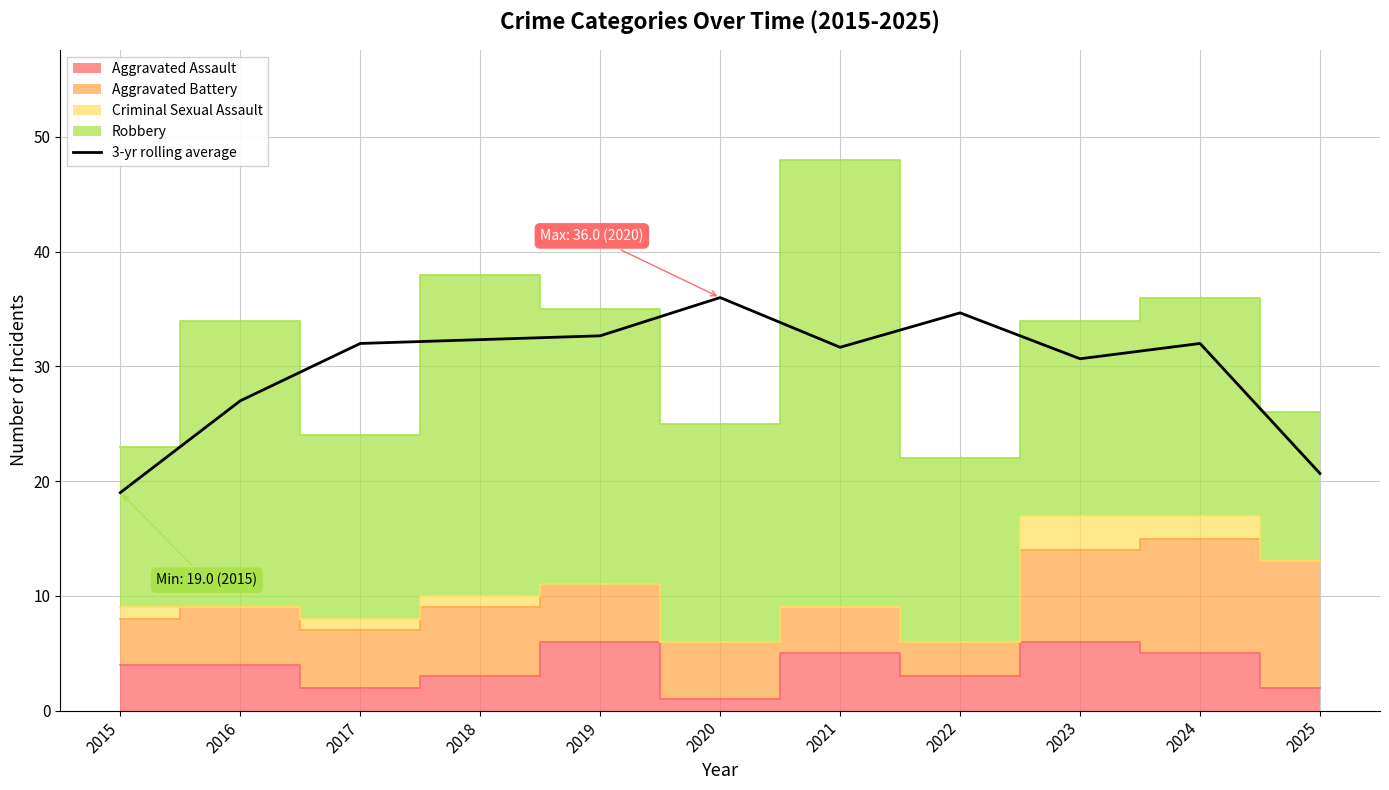

At which category does the data reach its first local valley?

2021